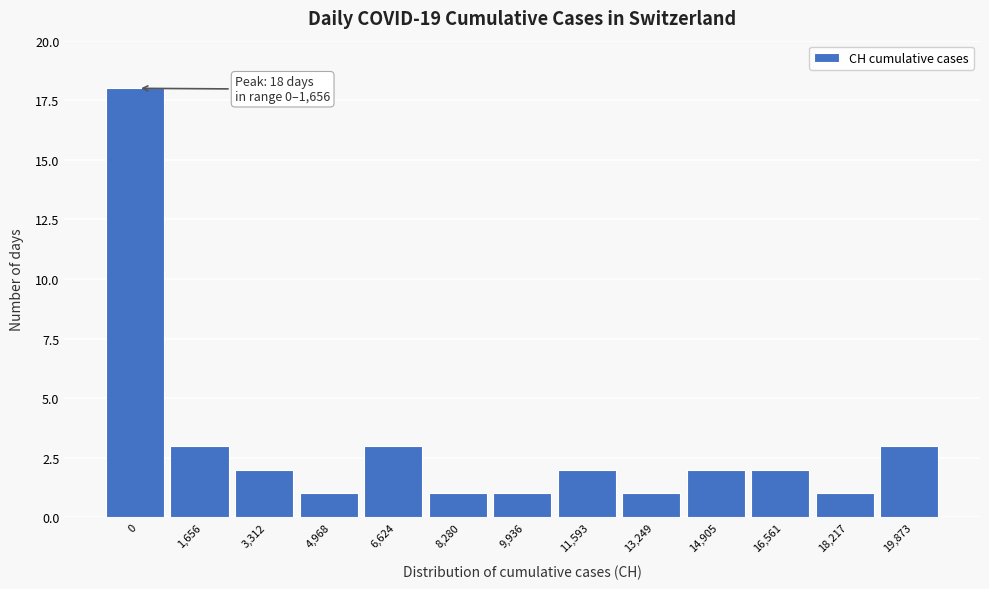

Reading right to left, list all the values displayed in this chart.

19,873=3	18,217=1	16,561=2	14,905=2	13,249=1	11,593=2	9,936=1	8,280=1	6,624=3	4,968=1	3,312=2	1,656=3	0=18